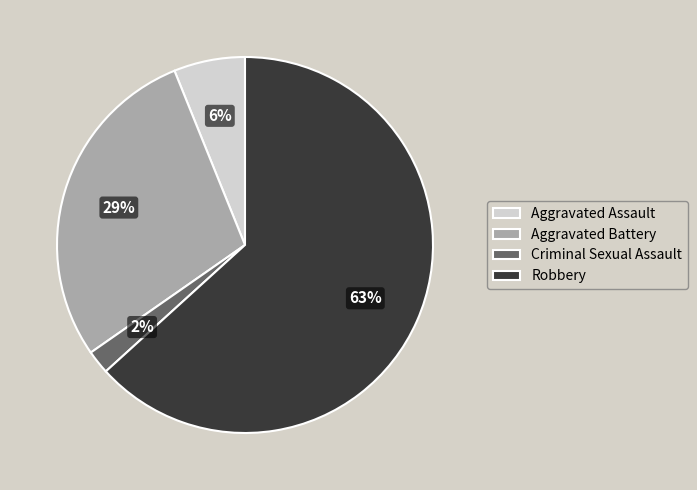

To the nearest percent, what is the average slice percentage?

25%